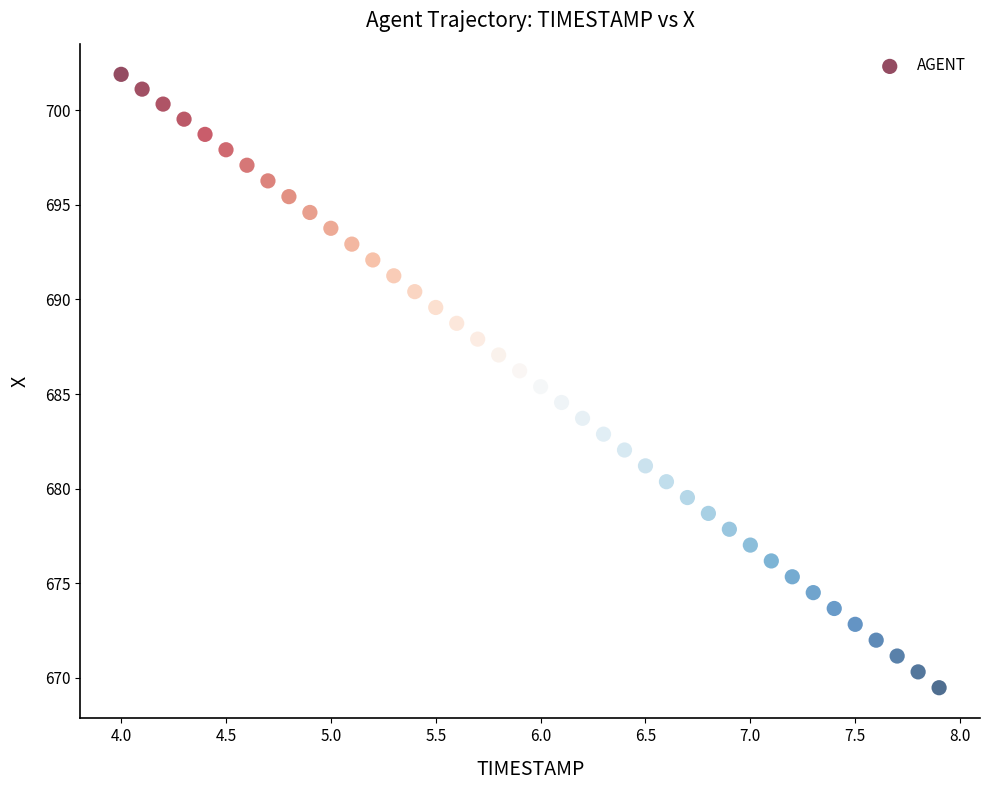

What is the range of X values (max minus min)?

3.9